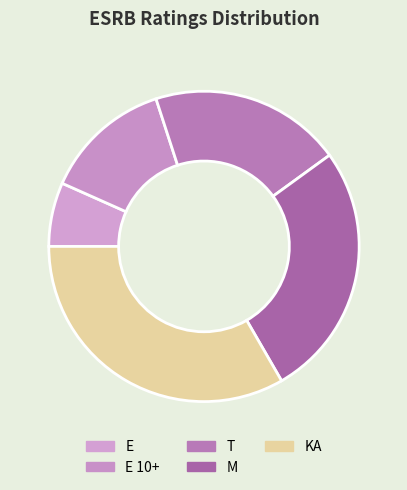

Does M account for over 50% of the chart?

No